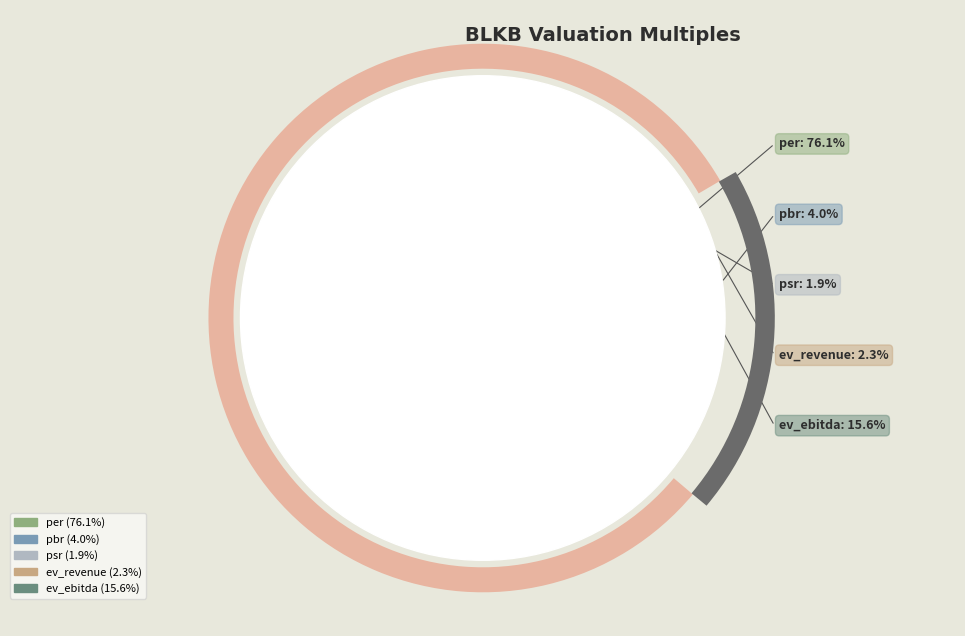

Which category has the biggest portion of the pie?

per